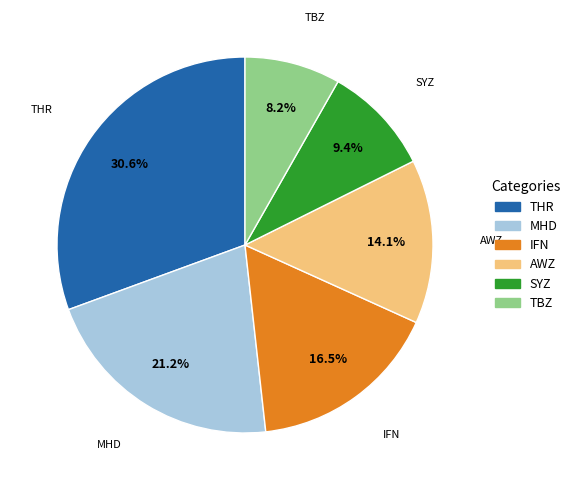

Approximately how many times larger is the value at TBZ compared to AWZ?

0.6